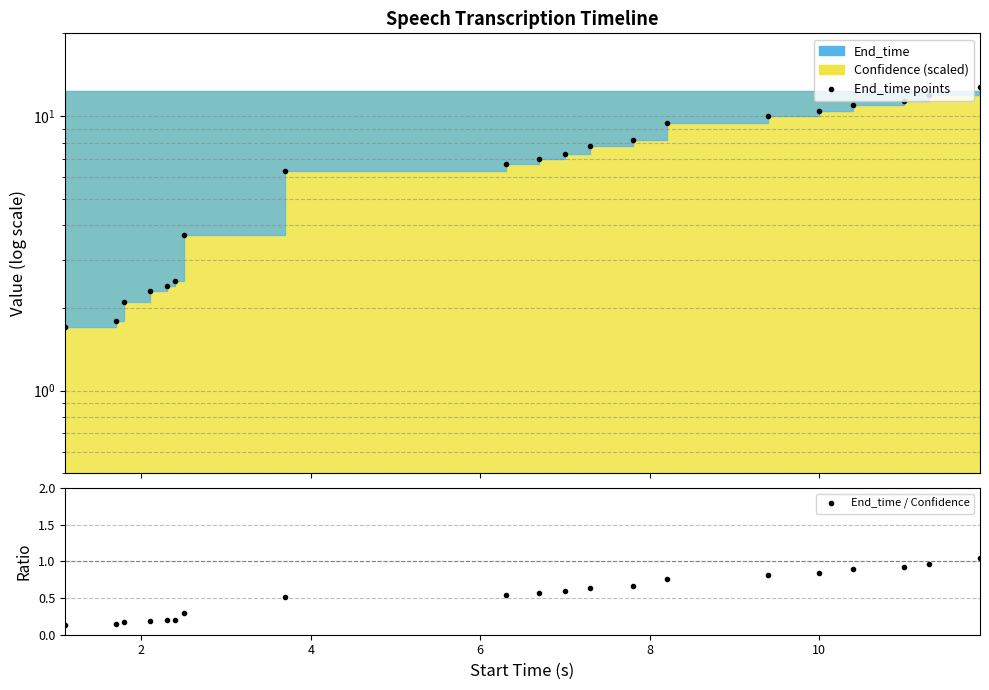

Rank the series at 10 from lowest to highest value.

End_time / Confidence, End_time points